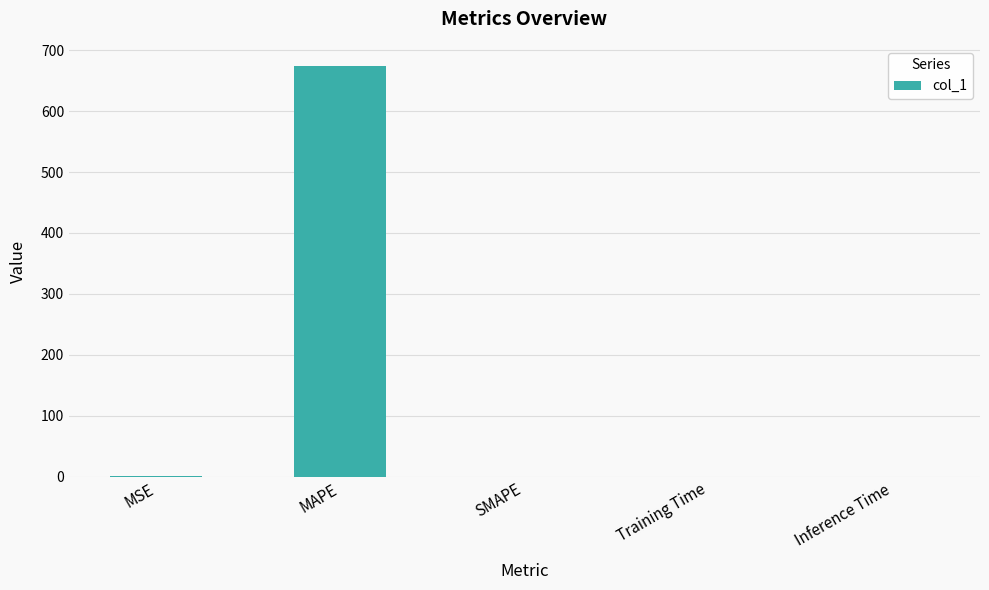

Is it true that the value at SMAPE is 0.0?

True